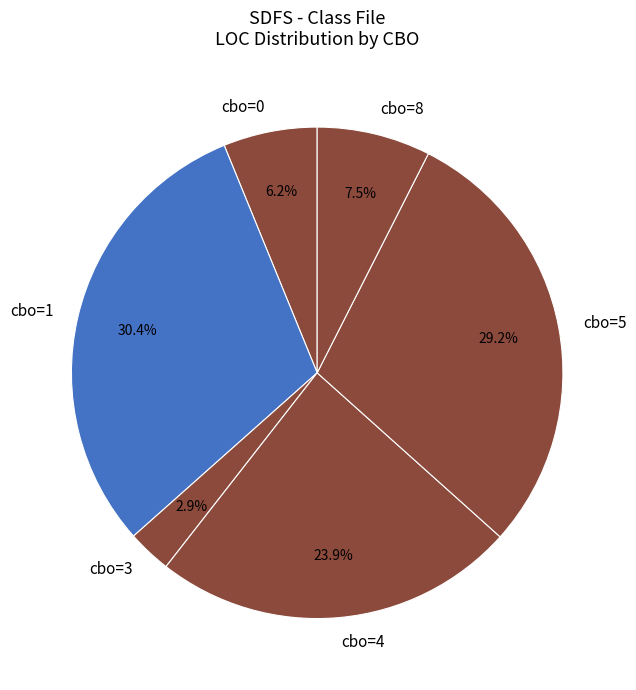

To the nearest percent, what is the difference between the largest and smallest slice percentages?

27%